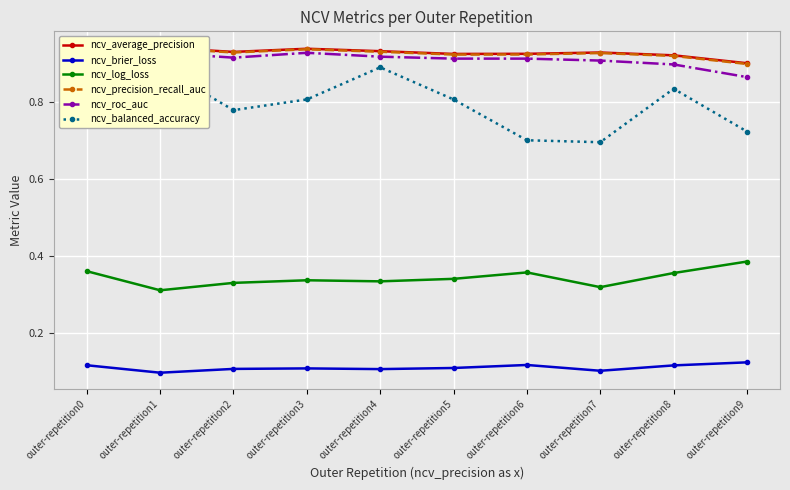

What is the value of the ncv_average_precision point at the 8th from the left?

0.9